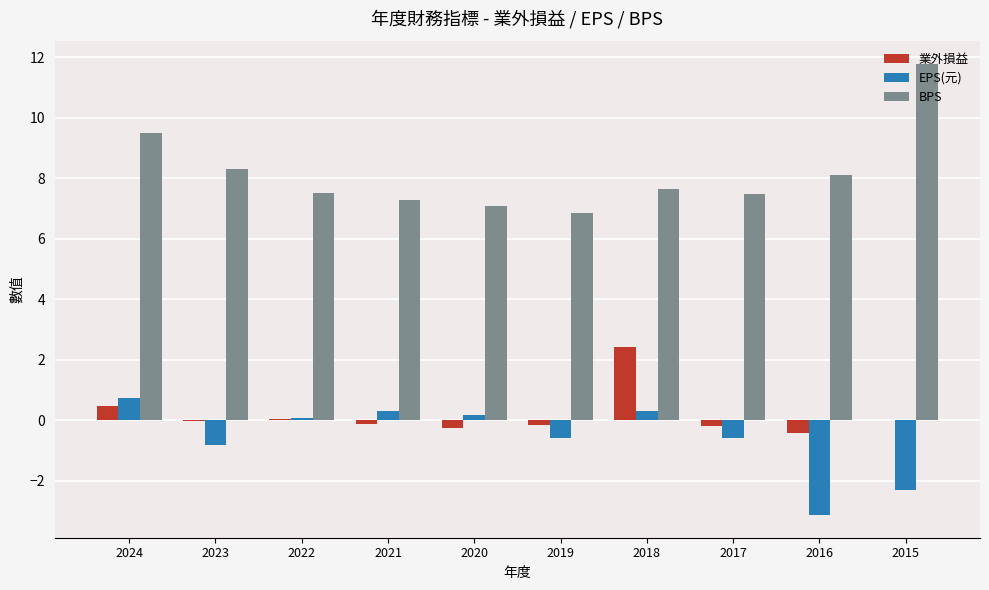

Are the bars grouped side by side (vs. stacked)?

Yes